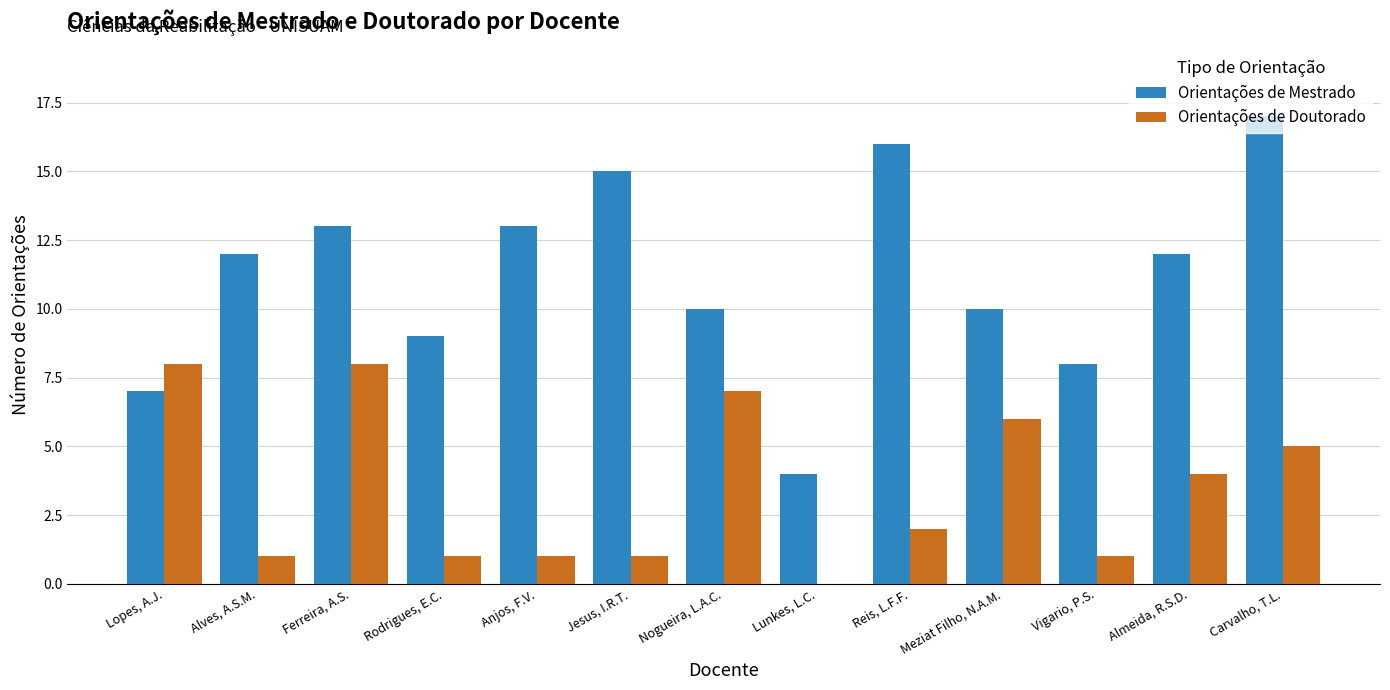

Which series has the widest spread of values?

Orientações de Mestrado